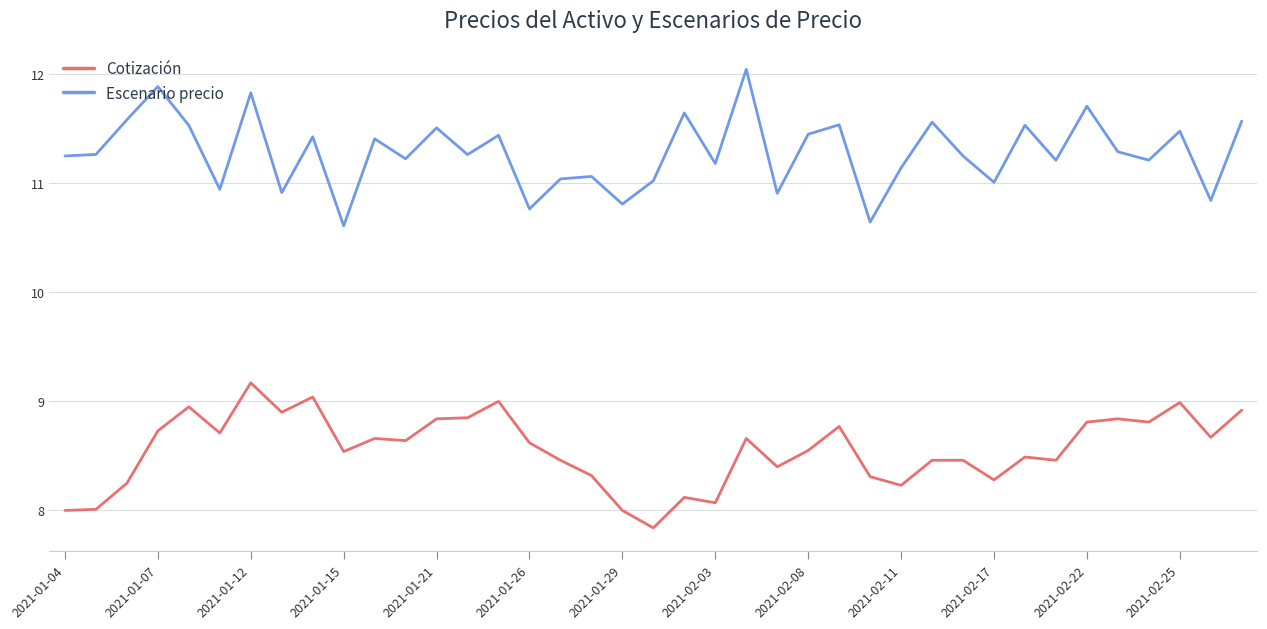

True or false: Cotización has more than 2 points higher than both neighbors.

True